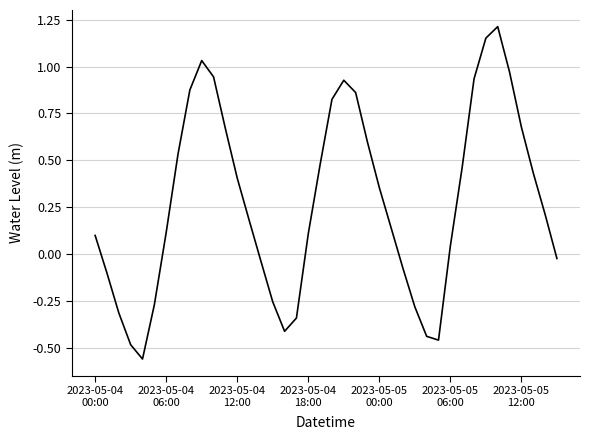

Count the number of values greater than 0.

26